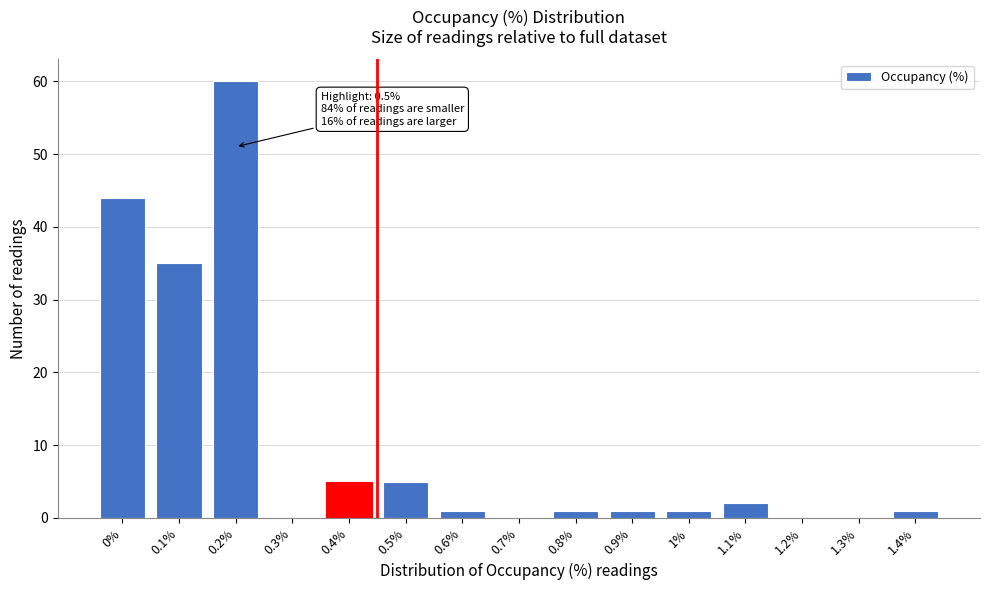

Reading right to left, transcribe all the data shown in this chart.

1.4%=1	1.3%=0	1.2%=0	1.1%=2	1%=1	0.9%=1	0.8%=1	0.7%=0	0.6%=1	0.5%=5	0.4%=5	0.3%=0	0.2%=60	0.1%=35	0%=44